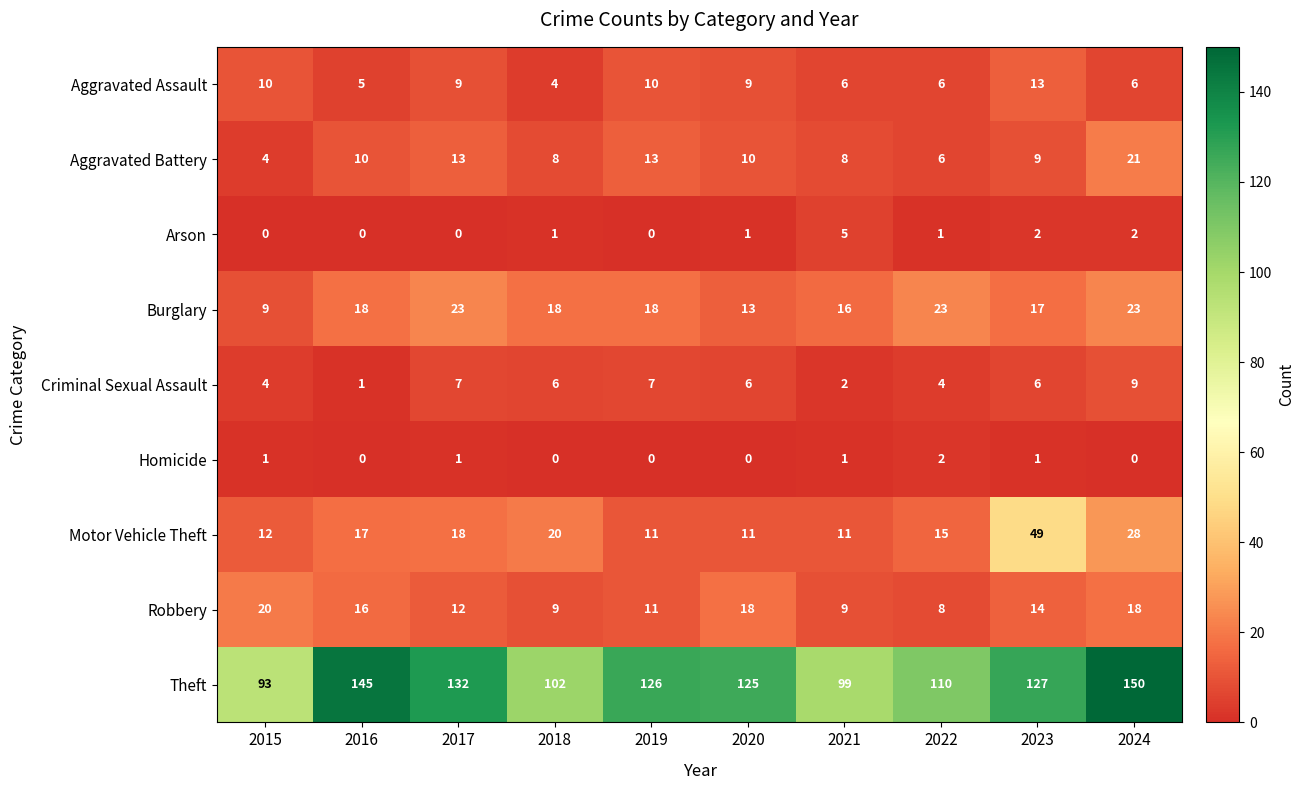

Is it true that Motor Vehicle Theft equals 49 at 2023?

True